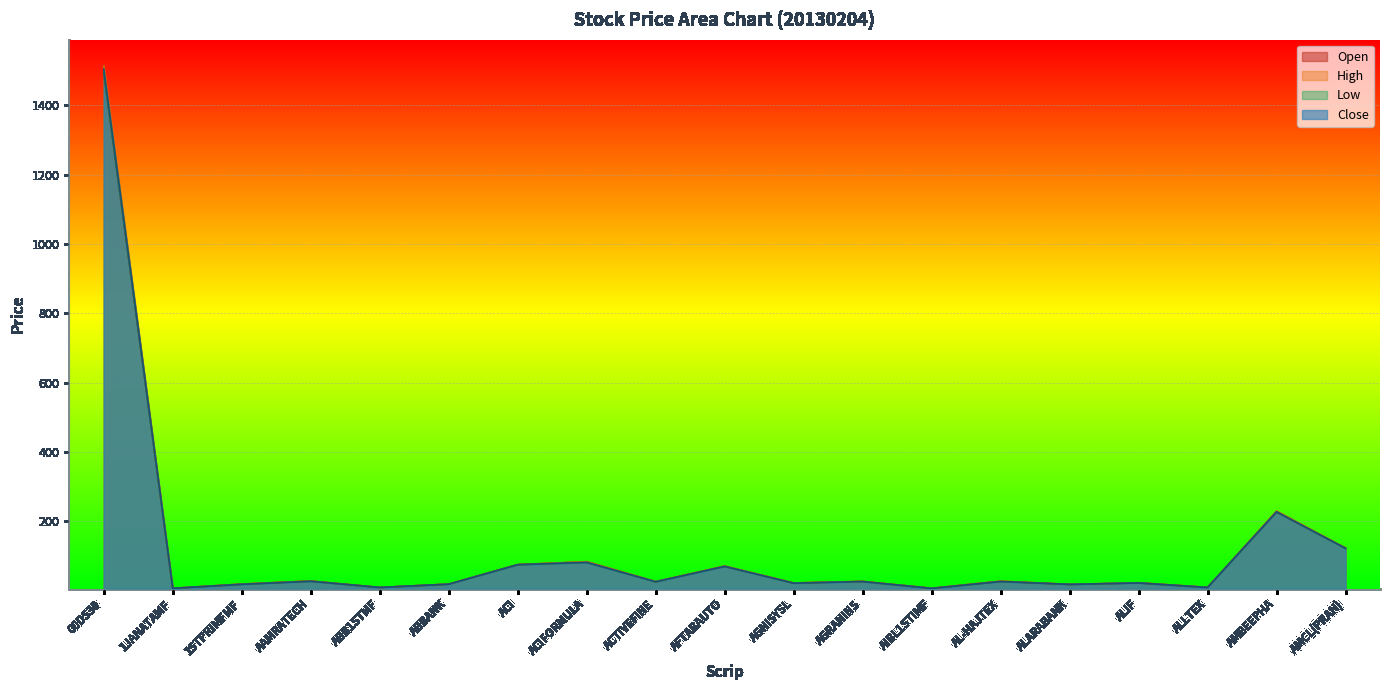

Which category has the highest value in the Close series?

00DS30